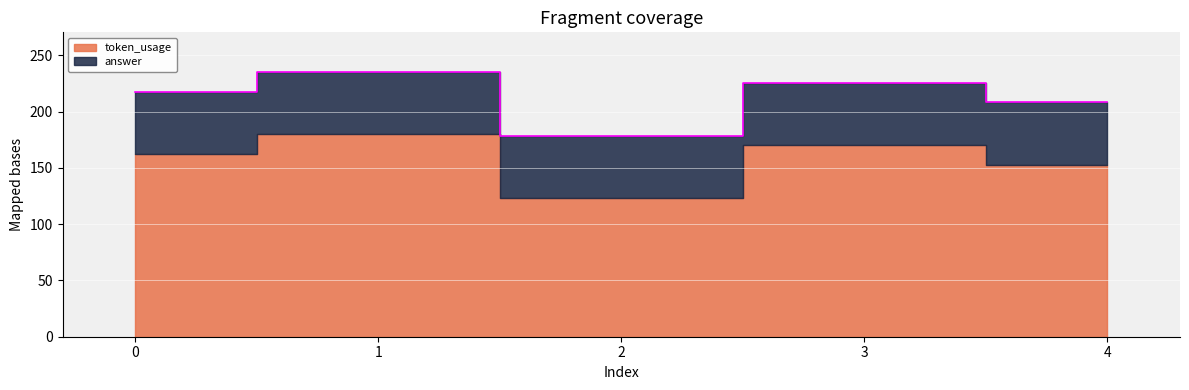

How many categories are shown in the chart?

5